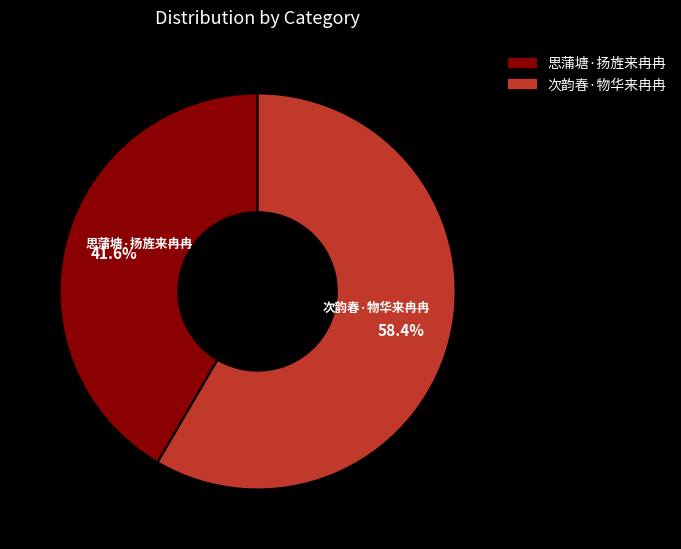

True or false: 次韵春·物华来冉冉 accounts for 58% of the total.

True